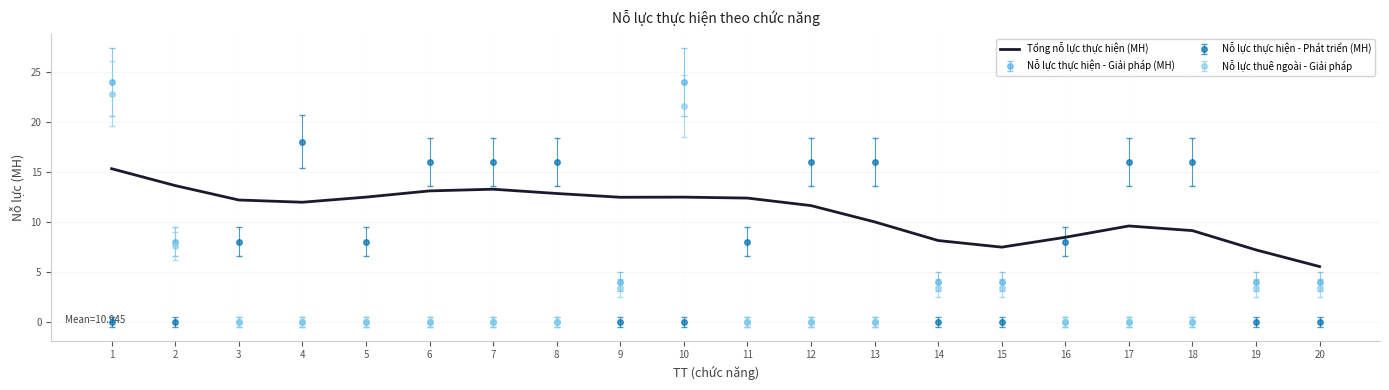

What is the spread (max minus min) of values at 8?

16.0